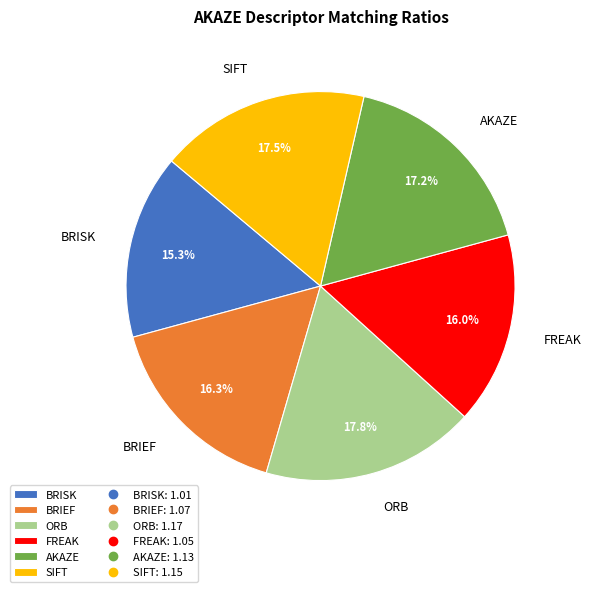

What is the smallest slice in the pie chart?

BRISK